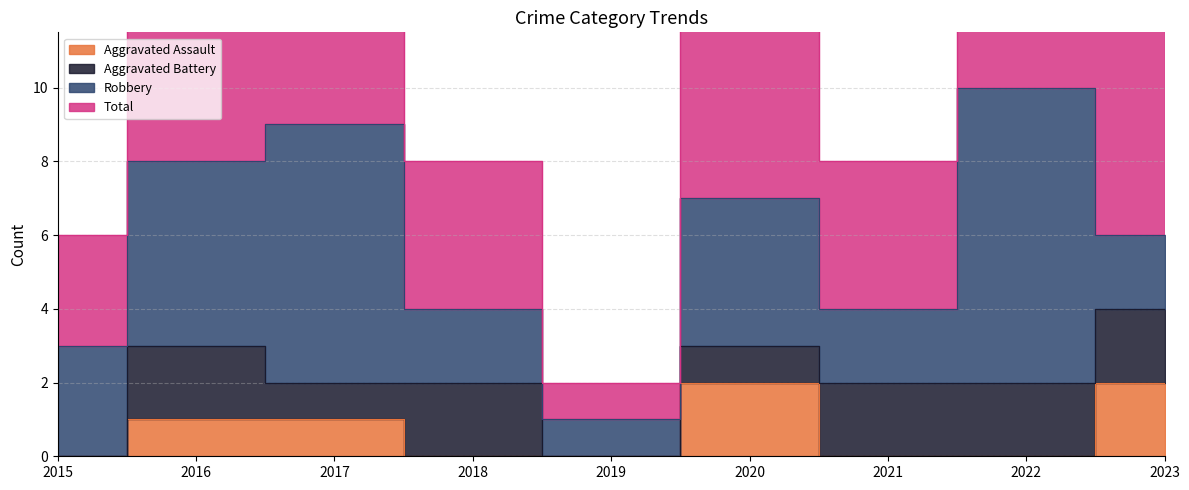

Which series has the widest spread of values?

Total